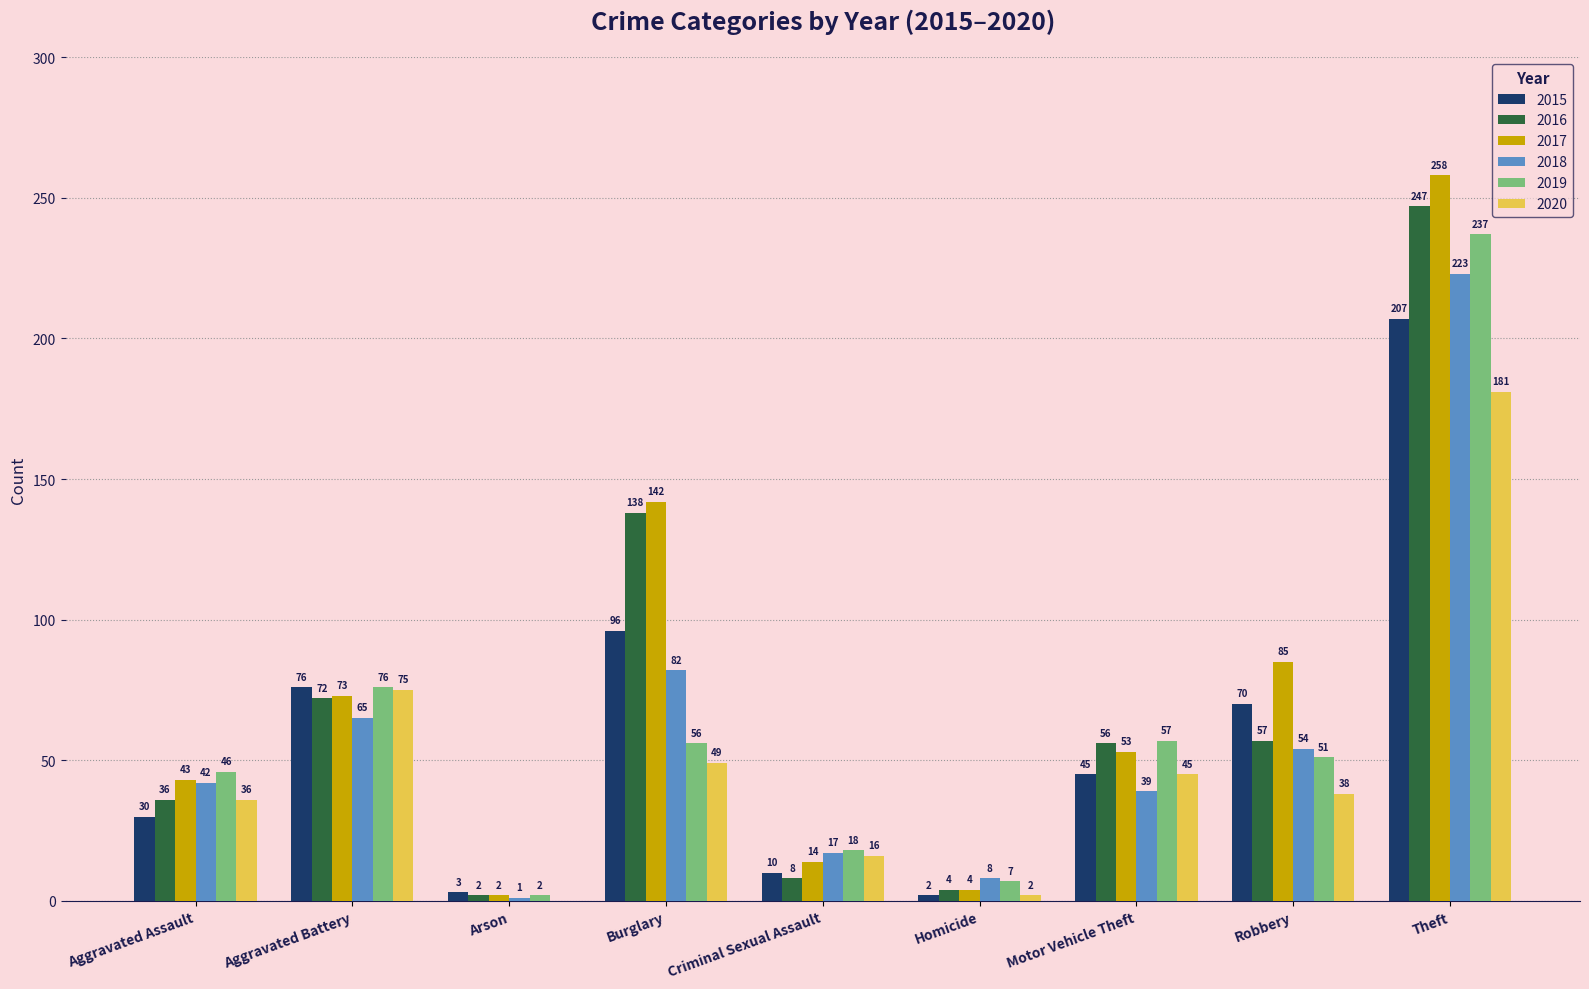

Are the bars grouped side by side (vs. stacked)?

Yes